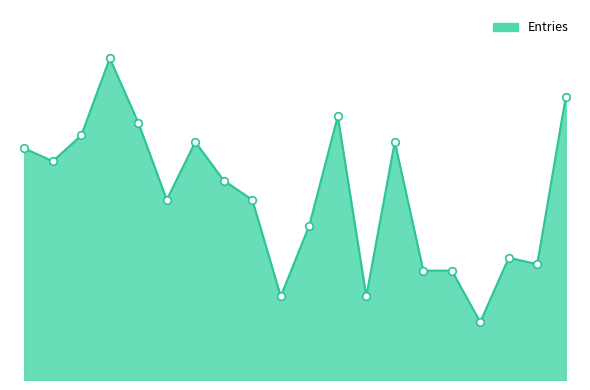

Is this an area chart (filled region under the line)?

Yes